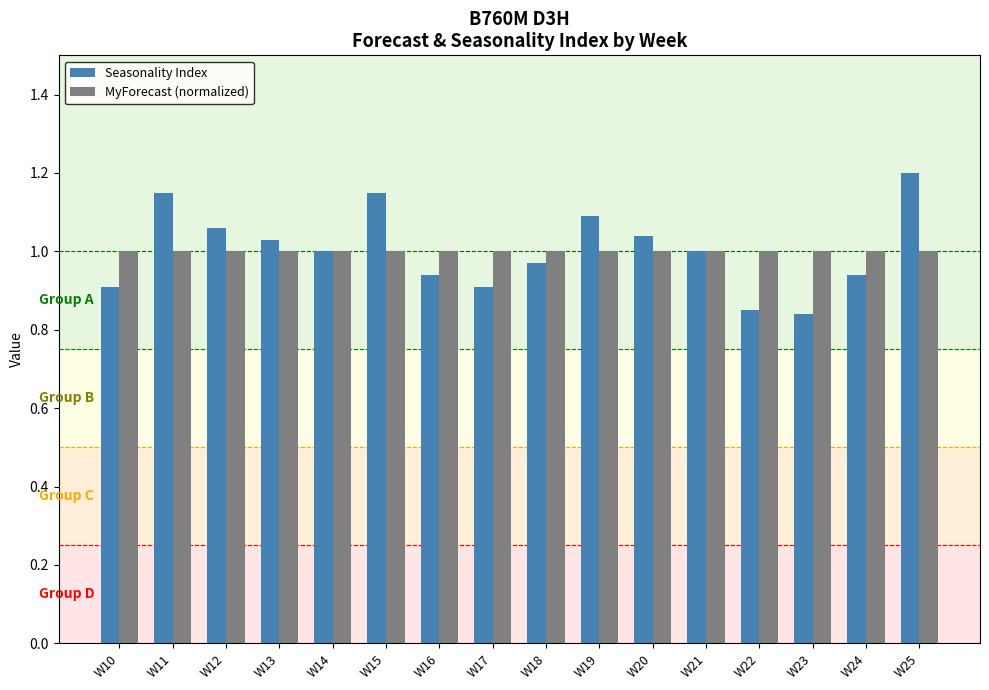

What is the sum of all Seasonality Index values?

16.1